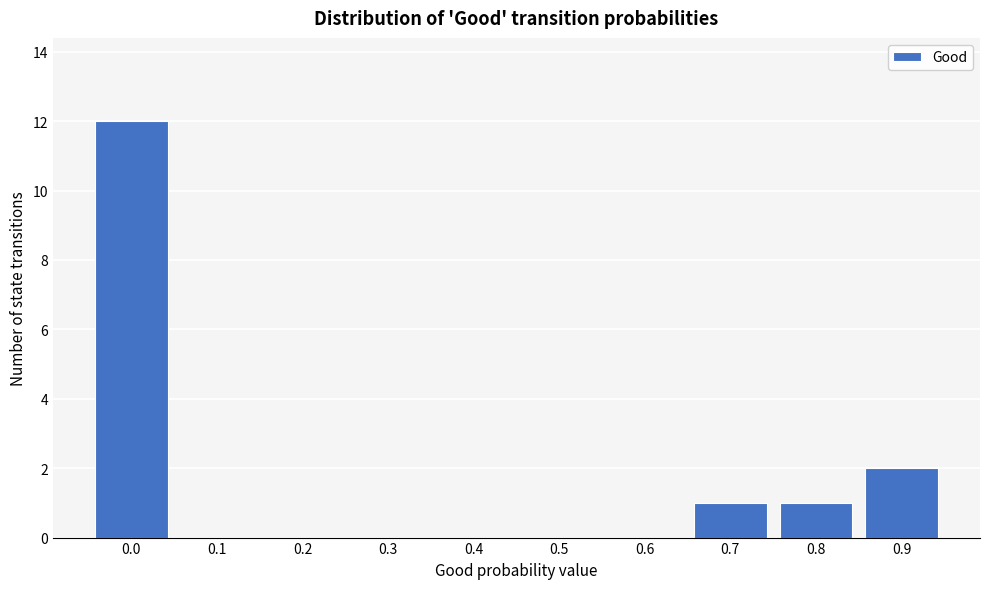

What is the sum of all values?

16